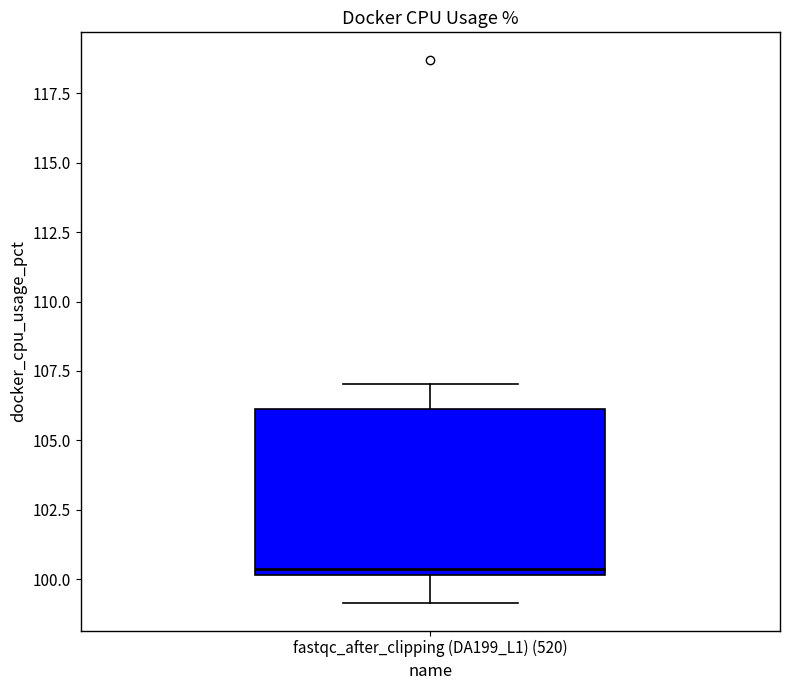

Transcribe this box plot: give where the median line is, the range the box spans, and where the two whiskers end, as read against the y-axis. The values are not printed on the chart, so give them approximately, as read against the axis.

median 100.5, box 100.0 to 106.0, whiskers 99.0 to 107.0